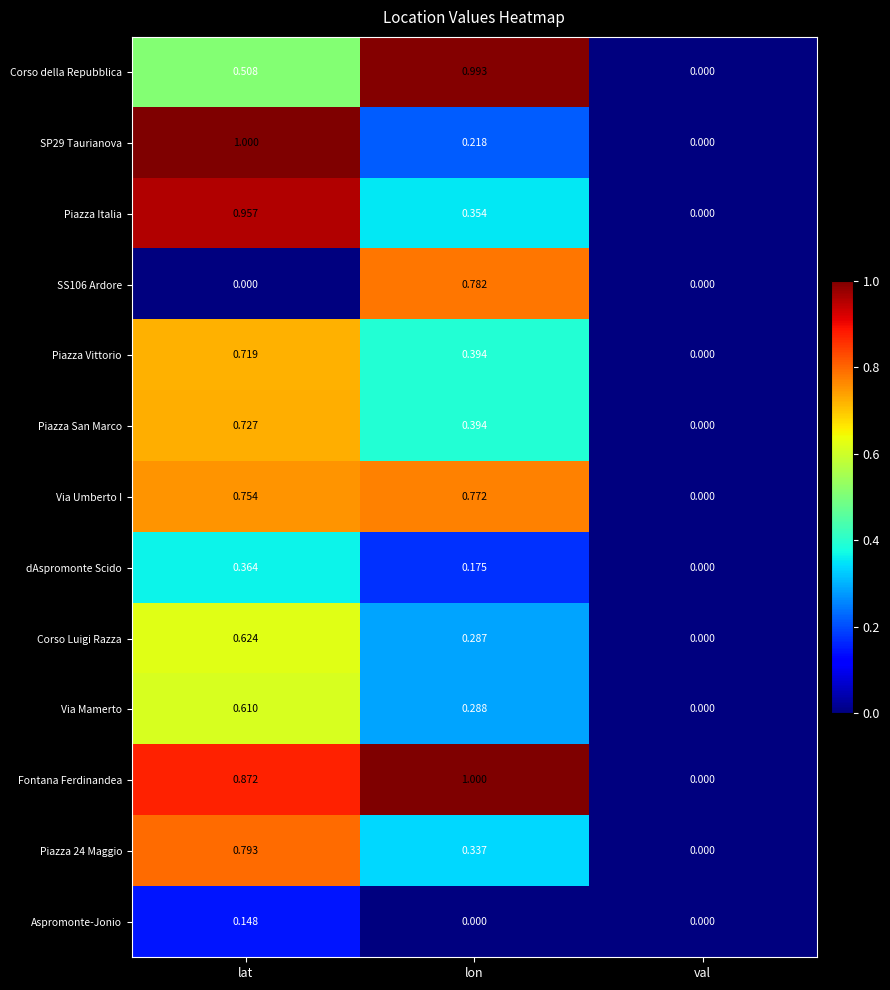

Which category has the highest value in the Via Umberto I series?

lon